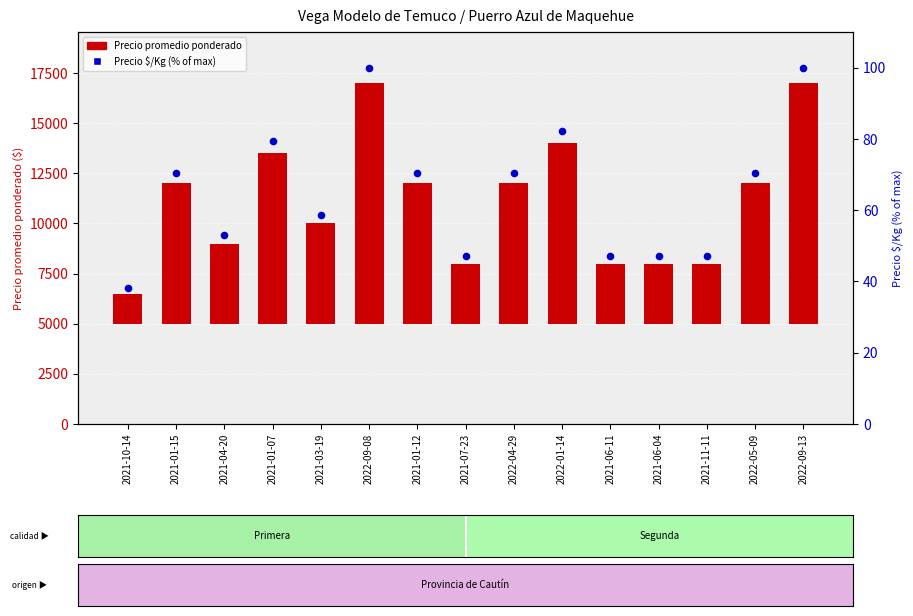

Which series contains the lowest Y value?

Precio $/Kg (% of max)